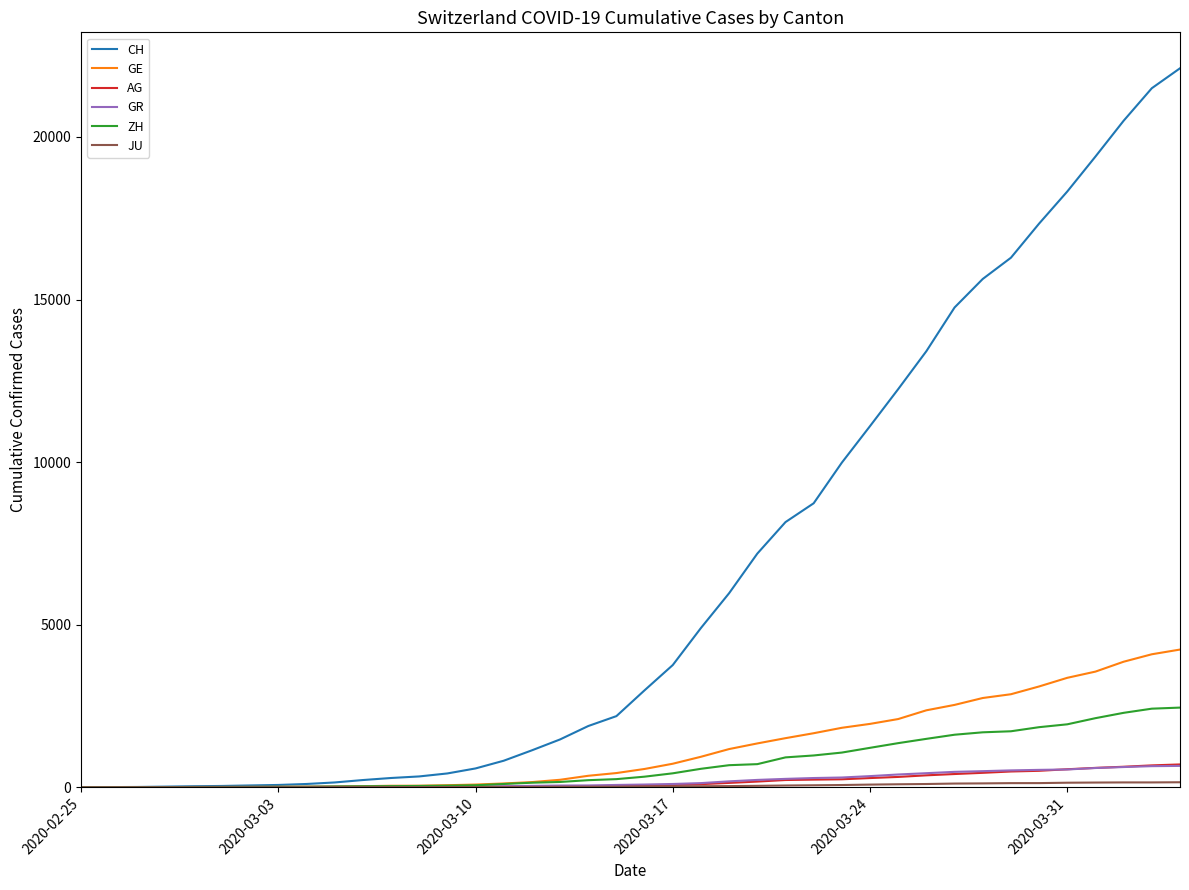

What is the greatest value displayed?

22111